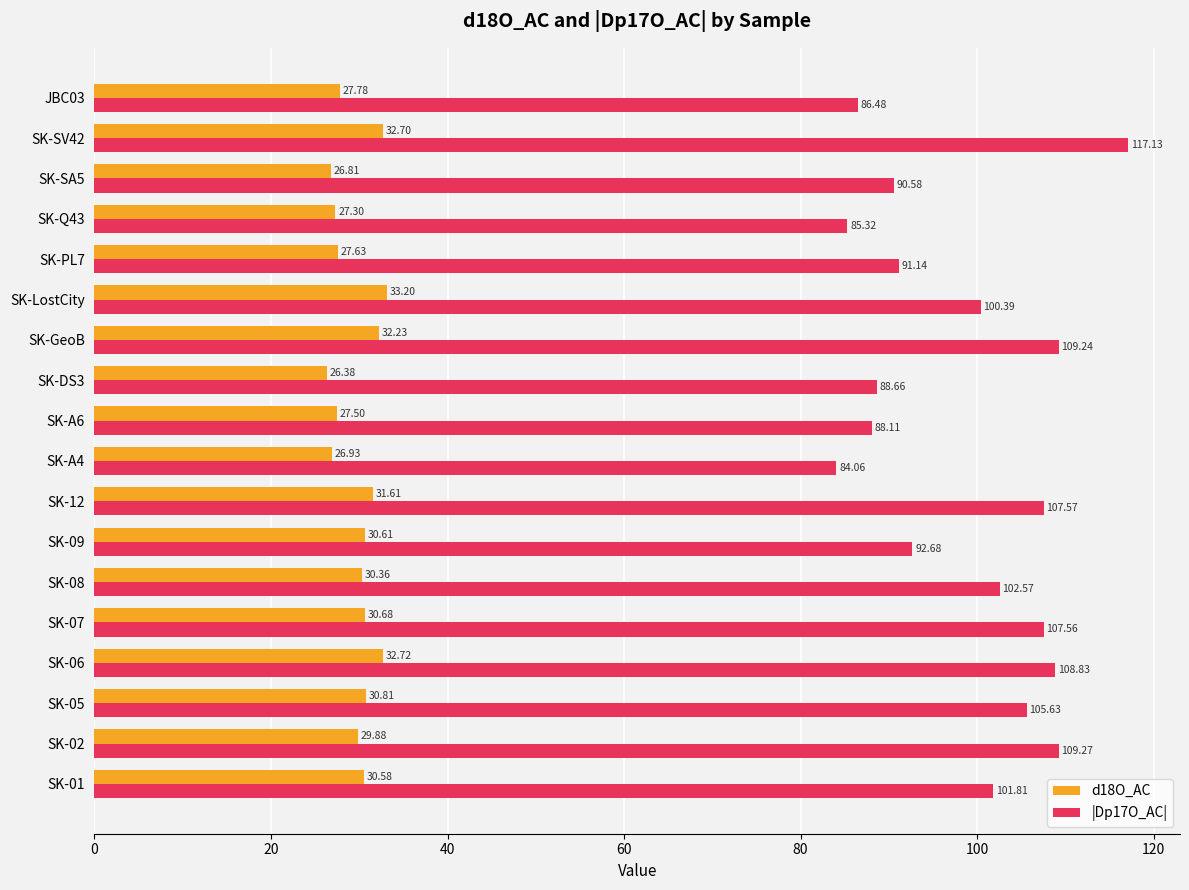

Which category has the highest value in the d18O_AC series?

SK-LostCity